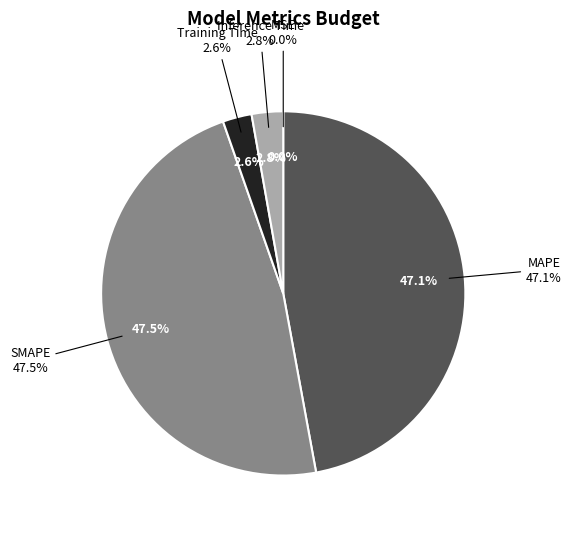

How many slices are in this pie chart?

5